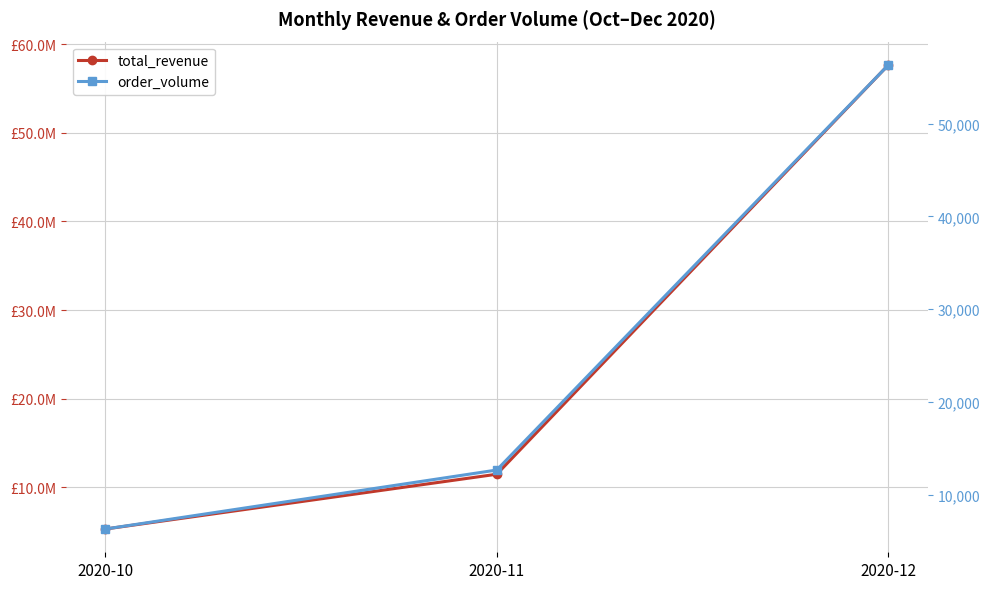

At which category is the sum across all series the highest?

2020-12